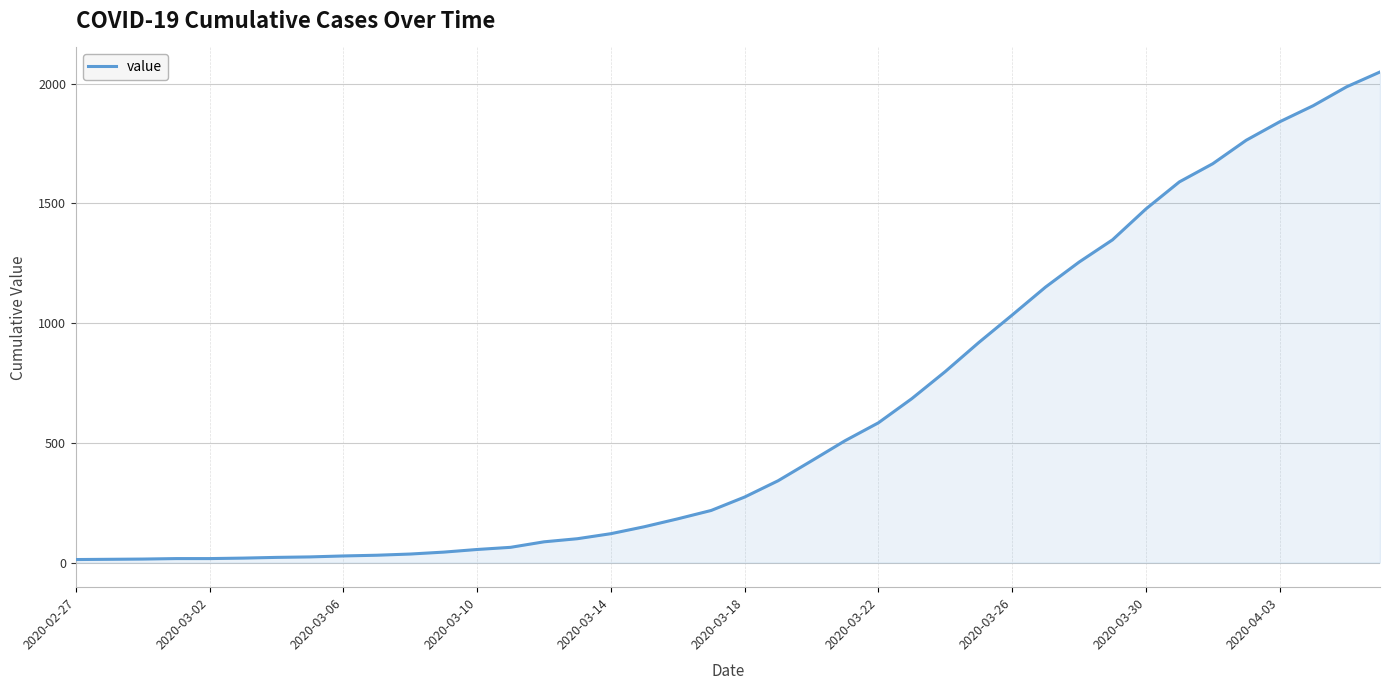

What is the difference between the maximum and minimum values?

2036